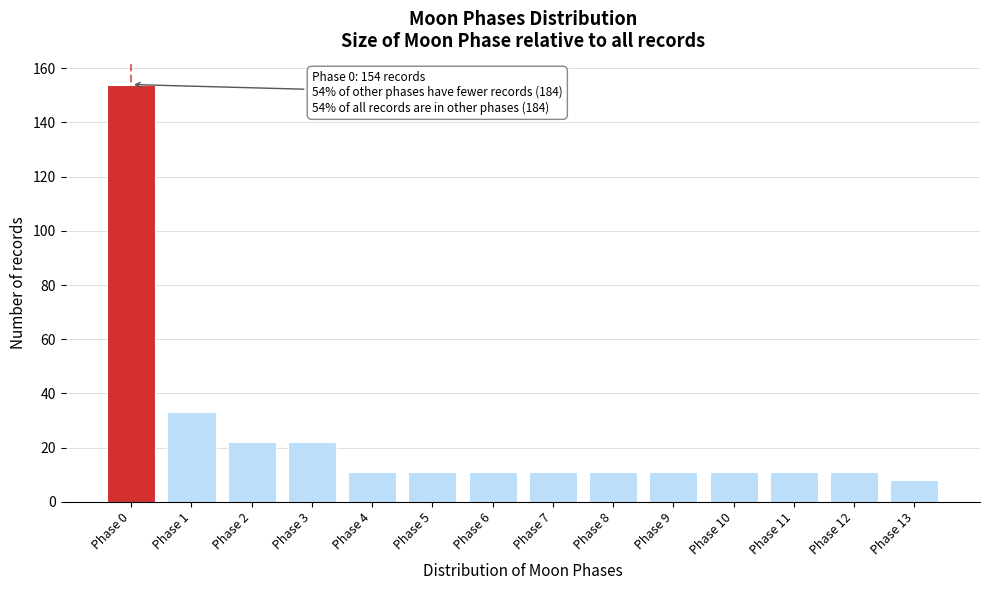

Reading left to right, what are all the values shown in this chart?

Phase 0=154	Phase 1=33	Phase 2=22	Phase 3=22	Phase 4=11	Phase 5=11	Phase 6=11	Phase 7=11	Phase 8=11	Phase 9=11	Phase 10=11	Phase 11=11	Phase 12=11	Phase 13=8